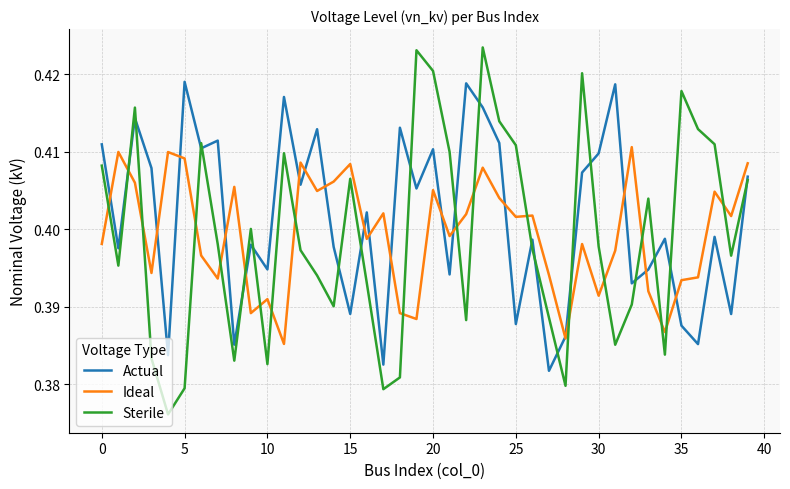

Which series has the largest range (max minus min)?

Sterile